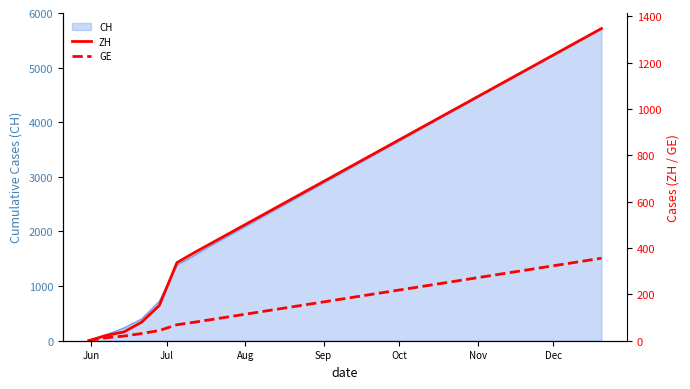

What is the difference between the maximum and minimum values in the ZH series?

1347